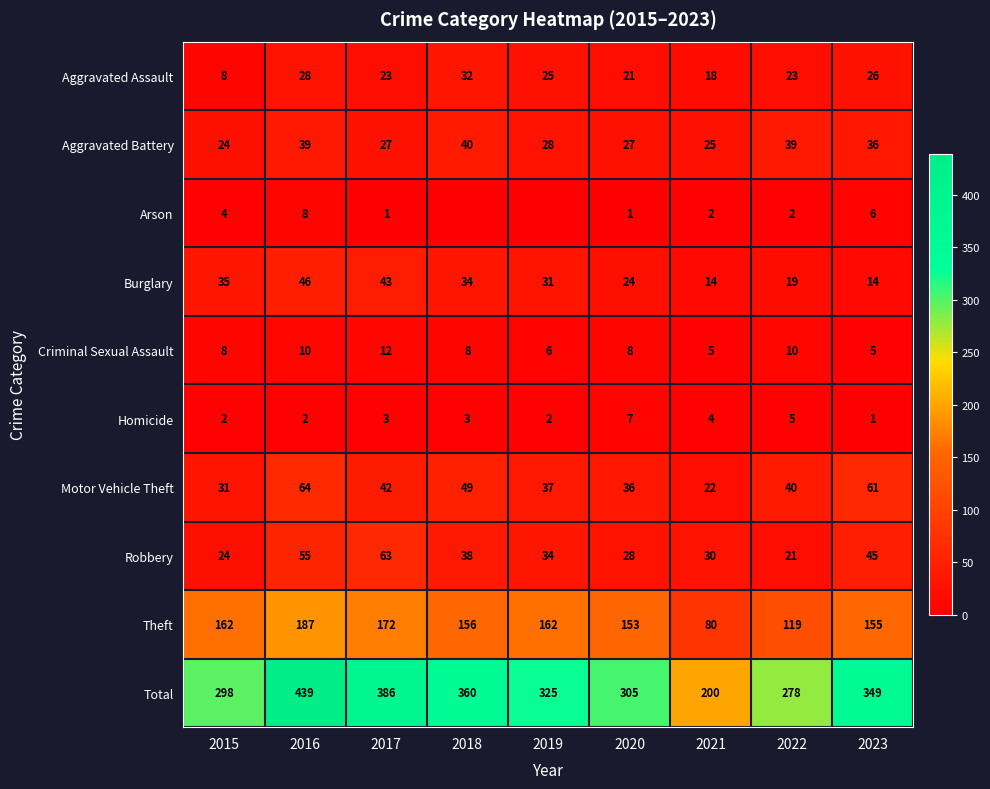

Is the value of Aggravated Battery at 2019 greater than the value of Criminal Sexual Assault at 2018?

Yes